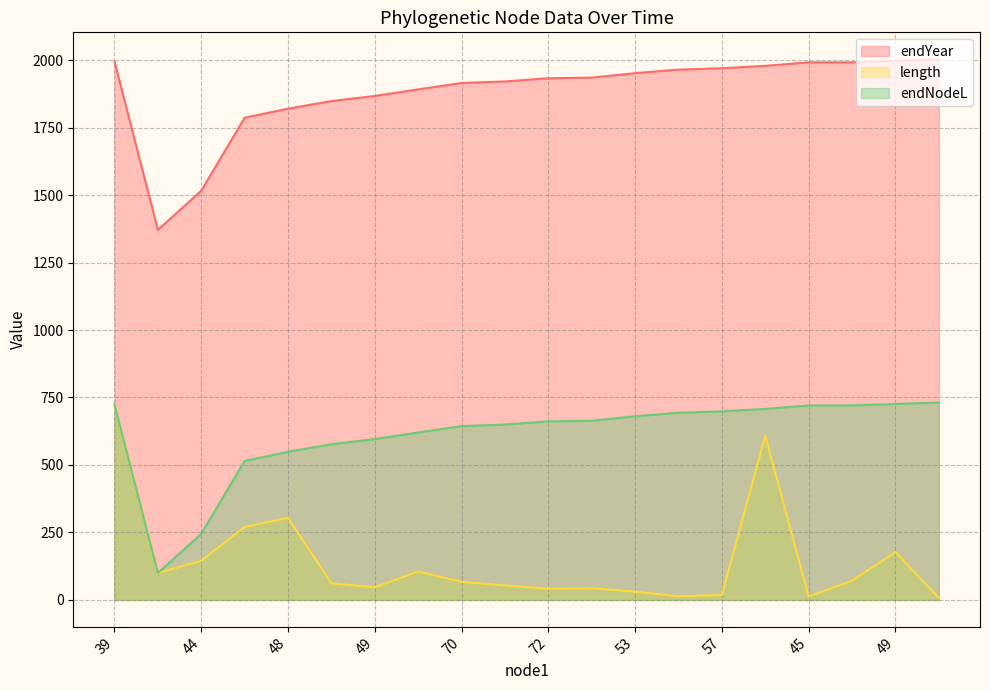

In length, how many points are higher than both neighbors (excluding endpoints)?

5